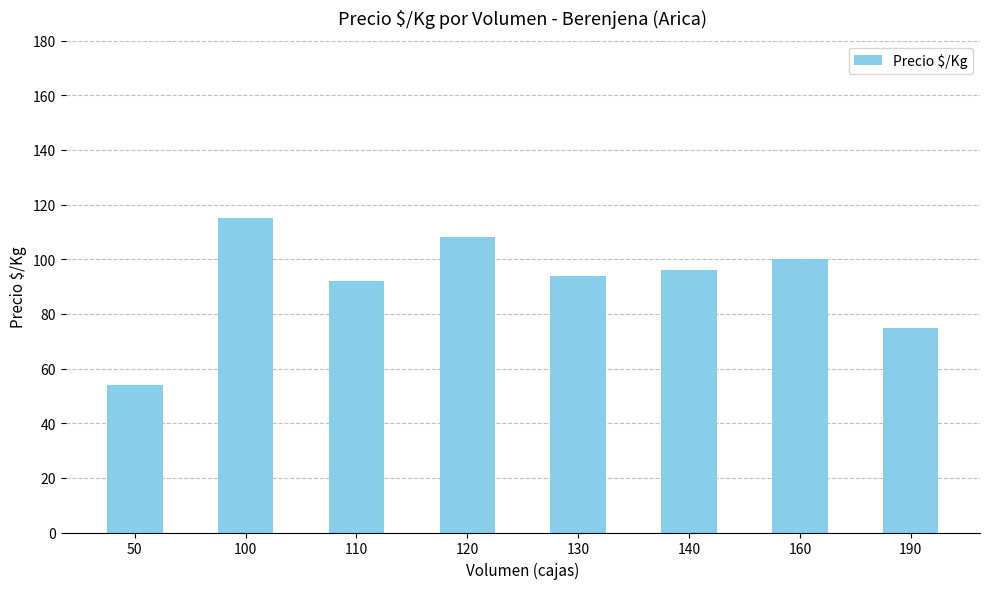

Where is the data nearest to the value 84?

110